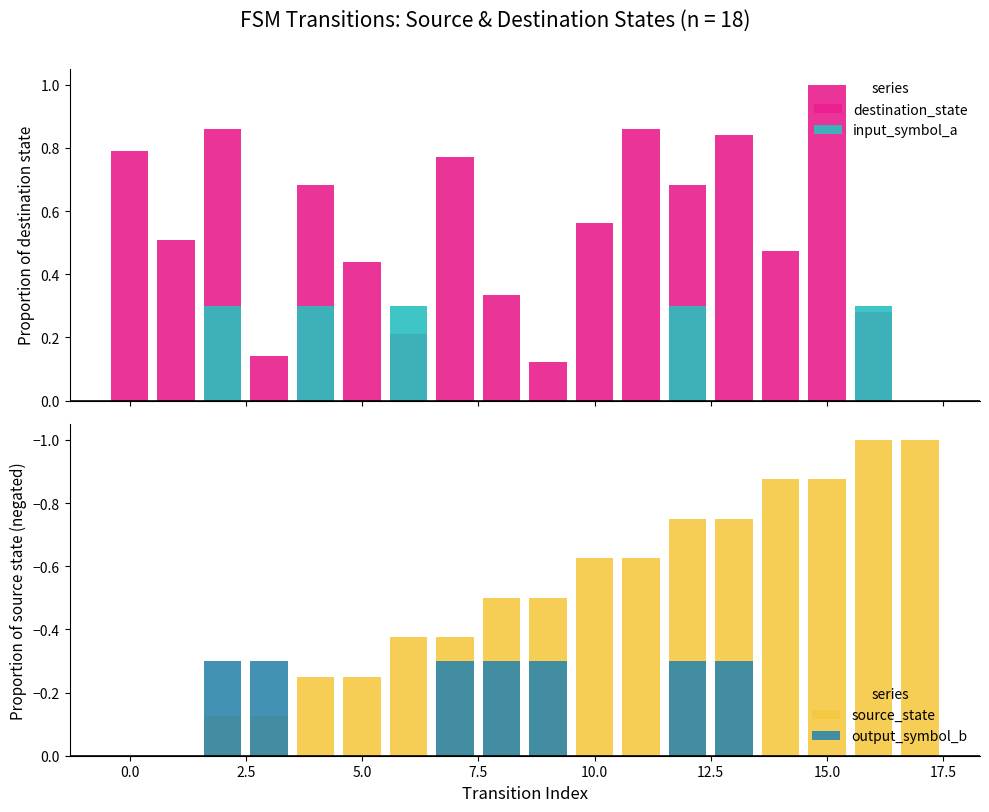

Which label corresponds to the largest value in the chart?

15